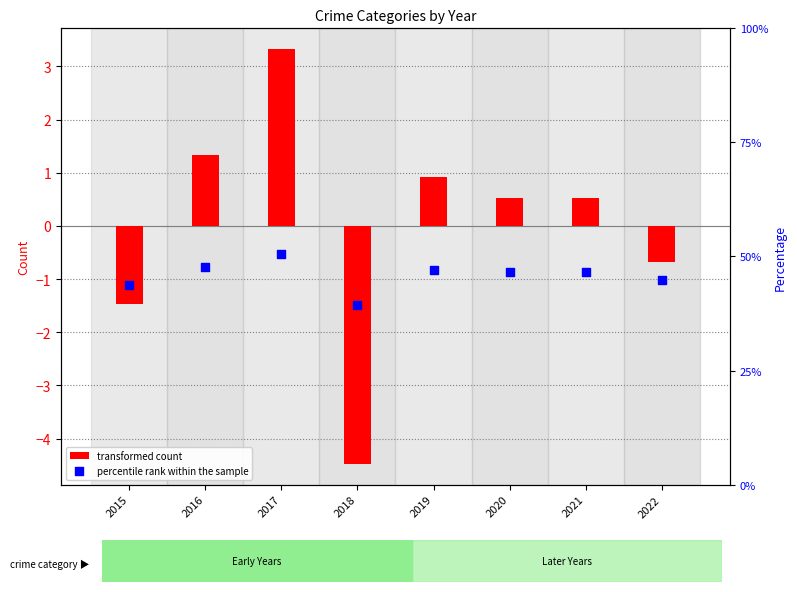

What are all the series names shown in the legend?

transformed count, percentile rank within the sample